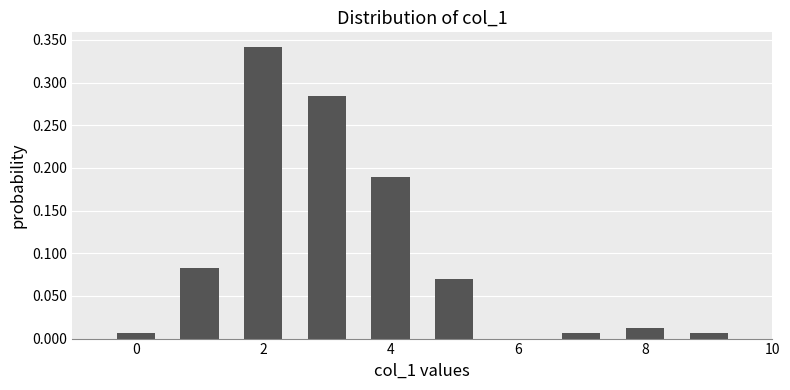

Which range on the x-axis has the tallest bar?

1.5 to 2.5